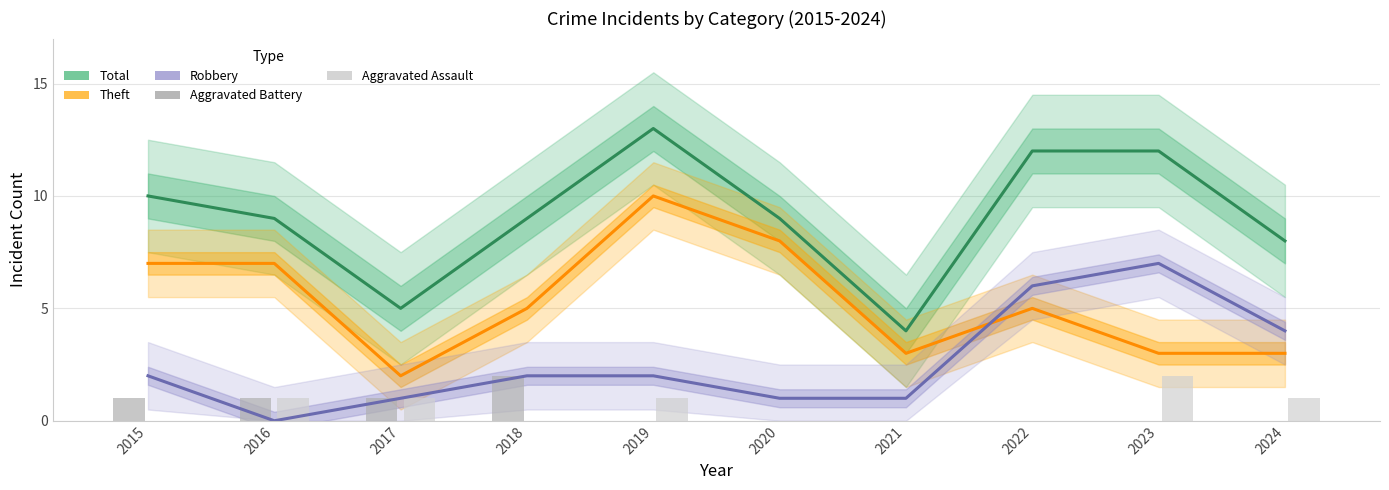

What is the highest value of the Theft series?

10